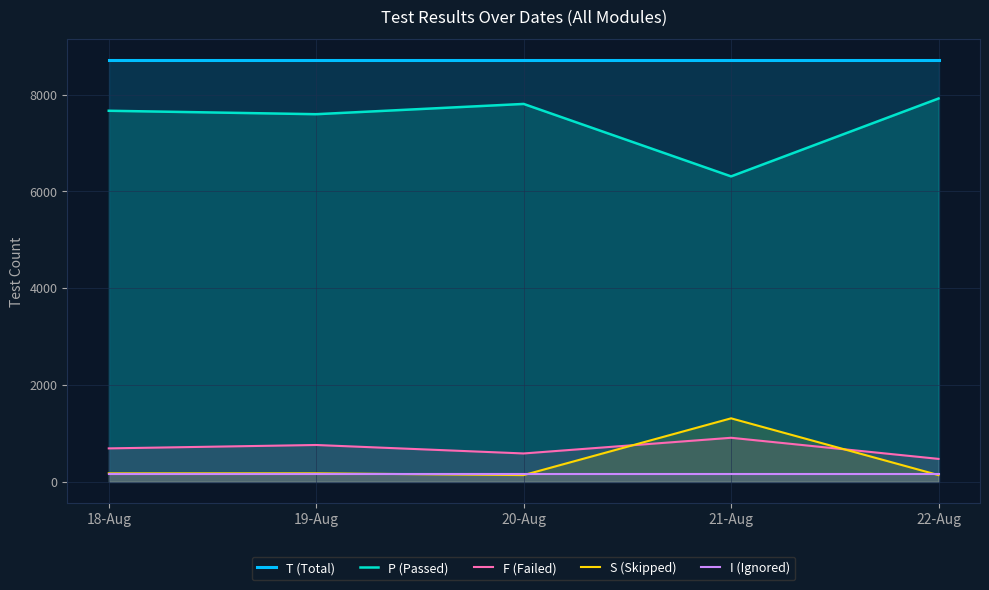

Which series has the largest total across all categories?

T (Total)